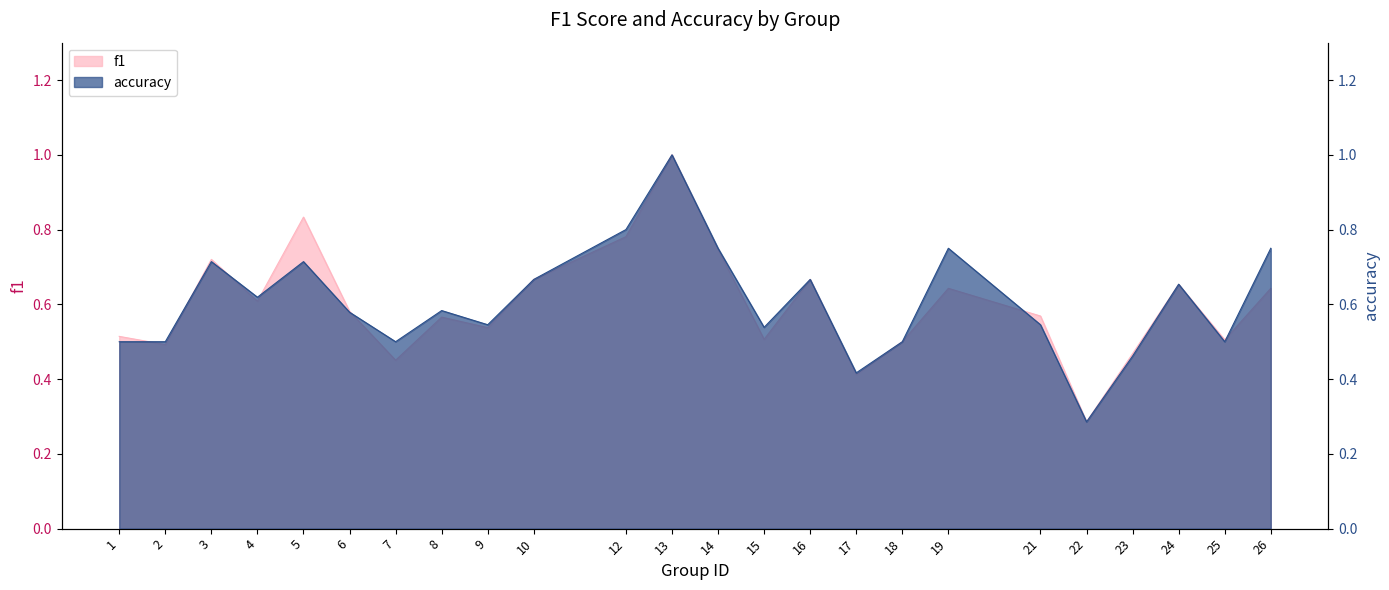

What is the approximate value of accuracy at 18?

0.5